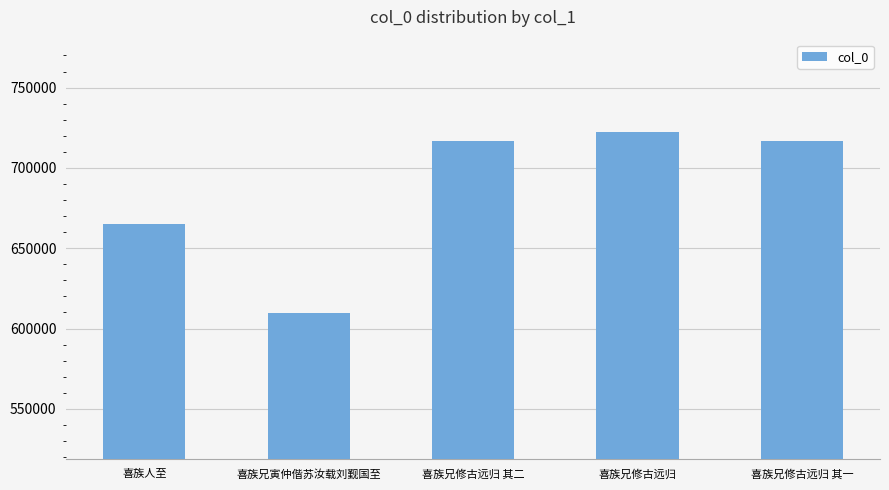

Read the value at 喜族兄修古远归 其一.

716946